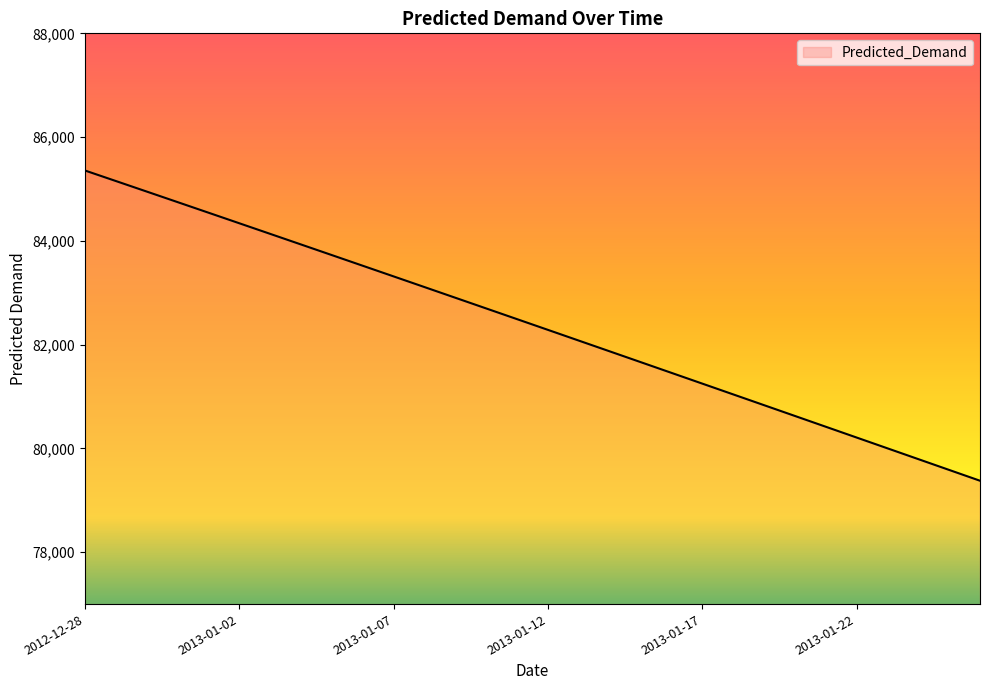

Reading right to left, what are all the values shown in this chart?

79377.3	79585.7	79794.1	80002.4	80210.6	80418.7	80626.6	80834.5	81042.2	81249.8	81457.2	81664.5	81871.6	82078.6	82285.3	82491.8	82698.2	82904.3	83110.2	83315.8	83521.2	83726.3	83931.2	84135.7	84340.0	84544.0	84747.7	84951.1	85154.1	85356.8